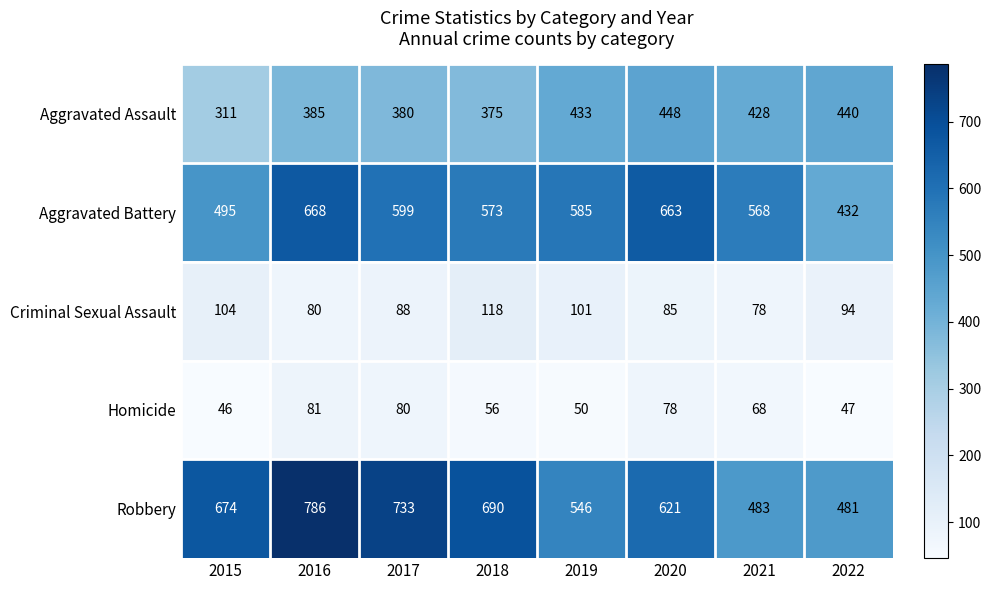

At 2020, list the series in order from smallest to largest.

Homicide, Criminal Sexual Assault, Aggravated Assault, Robbery, Aggravated Battery